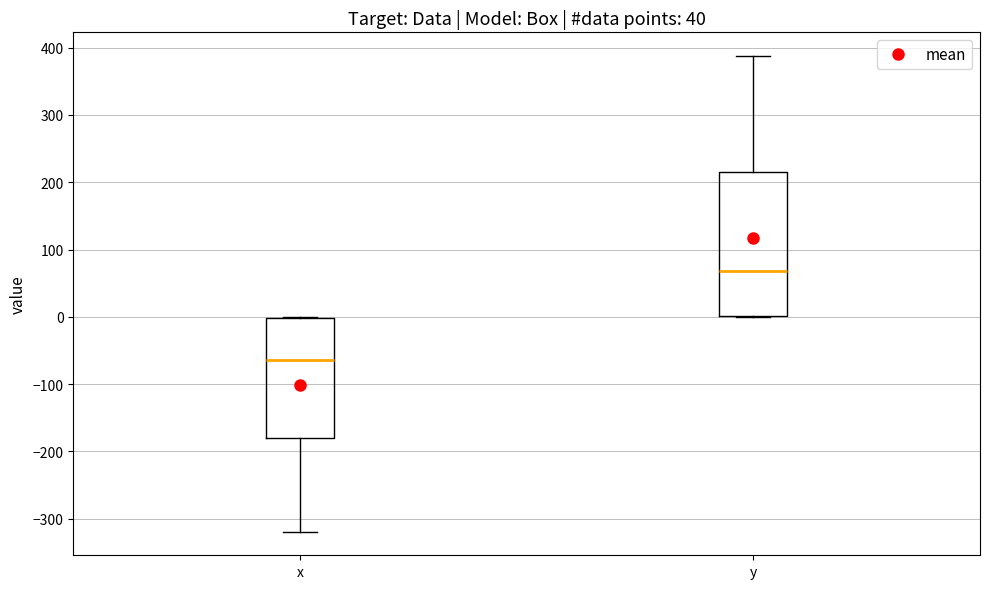

Where is the lower edge of the box for y on the y-axis? The values are not printed on the chart, so give them approximately, as read against the axis.

0